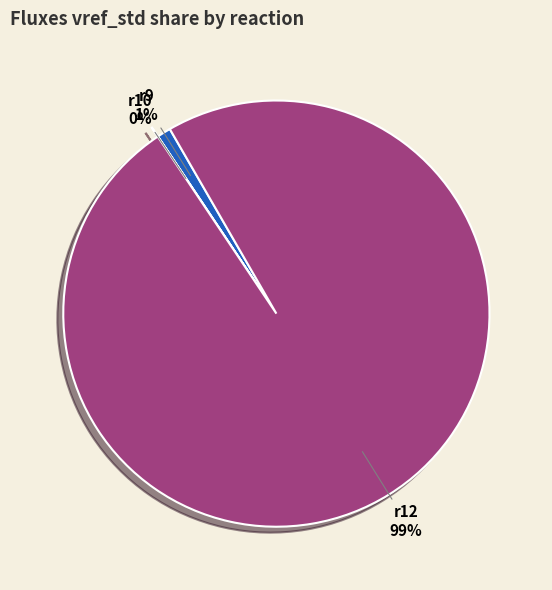

Which category accounts for the majority?

r12